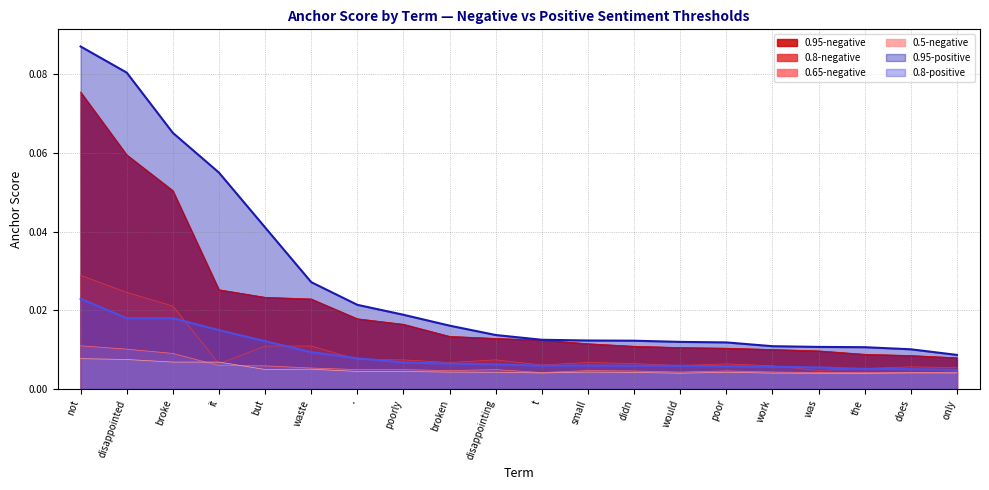

How many interior local valleys does the 0.5-negative series have?

4